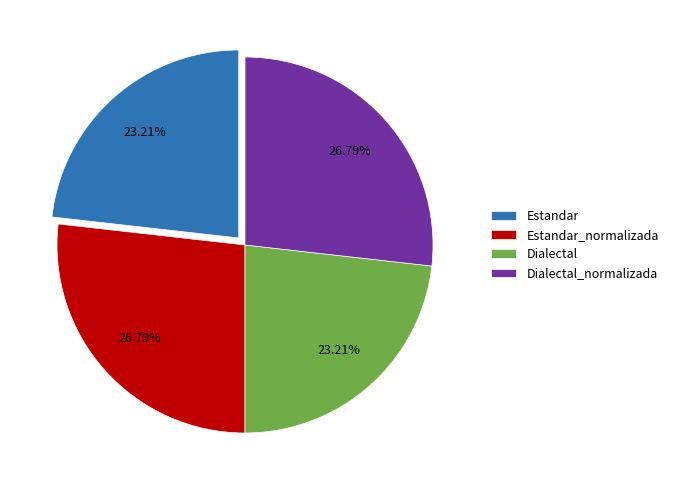

To the nearest percent, what is the difference between the largest and smallest slice percentages?

4%